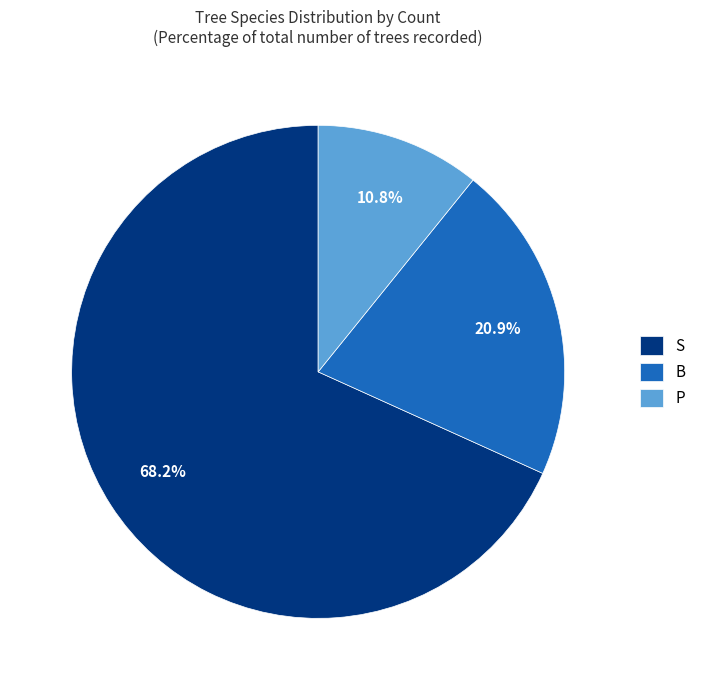

How many slices are in this pie chart?

3